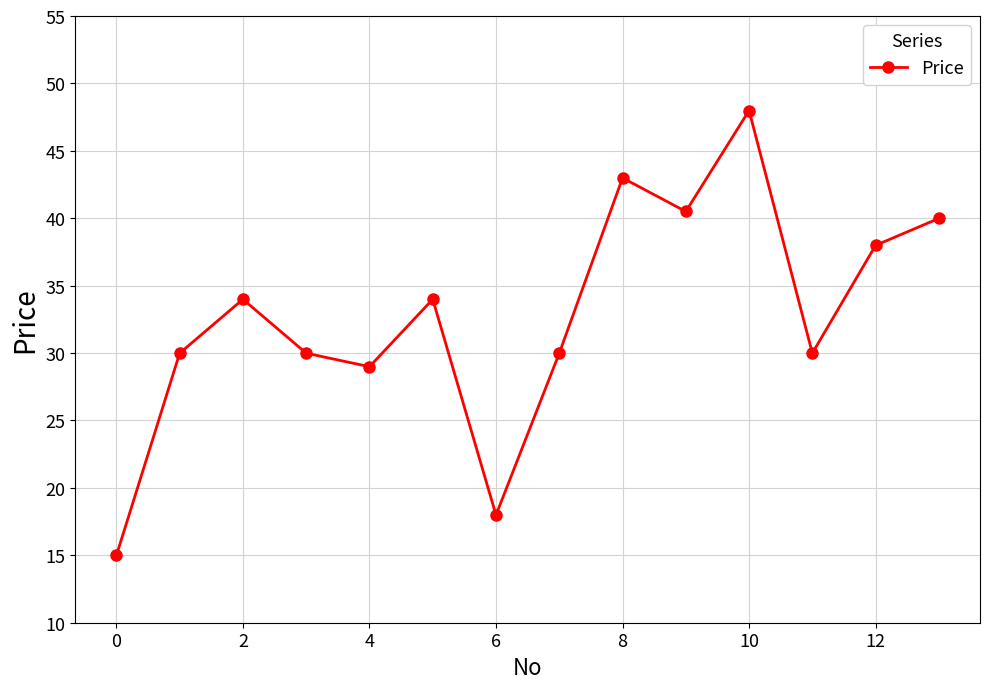

What is the greatest value displayed?

48.0